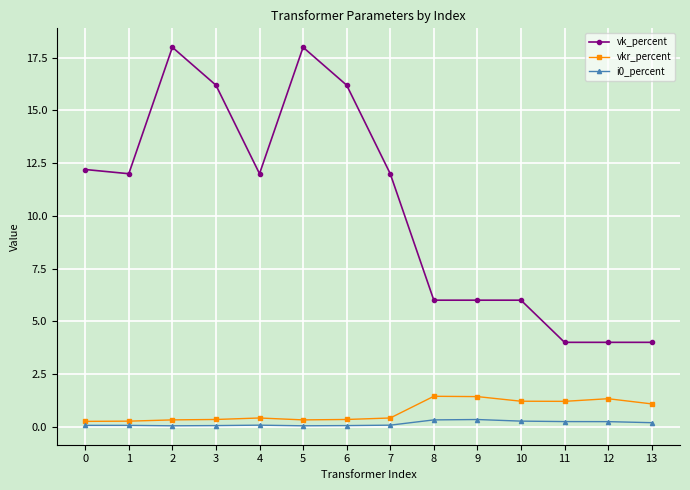

True or false: vkr_percent and vk_percent cross at least once.

False